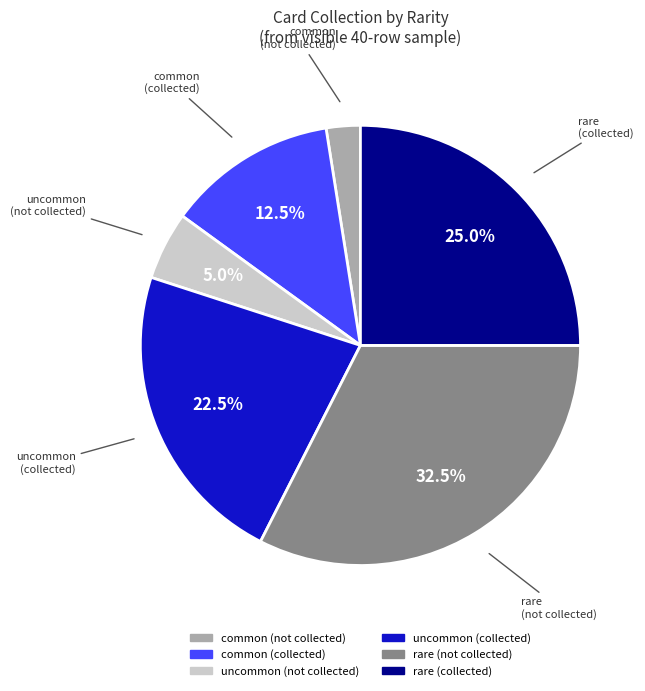

Does any single category account for the majority?

No